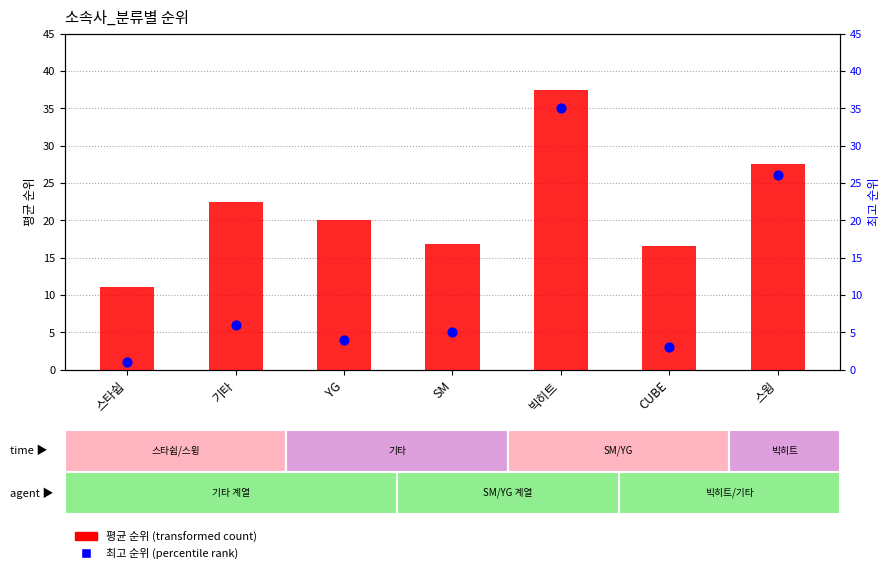

Which series has the largest Y range (max minus min)?

최고 순위 (percentile rank)